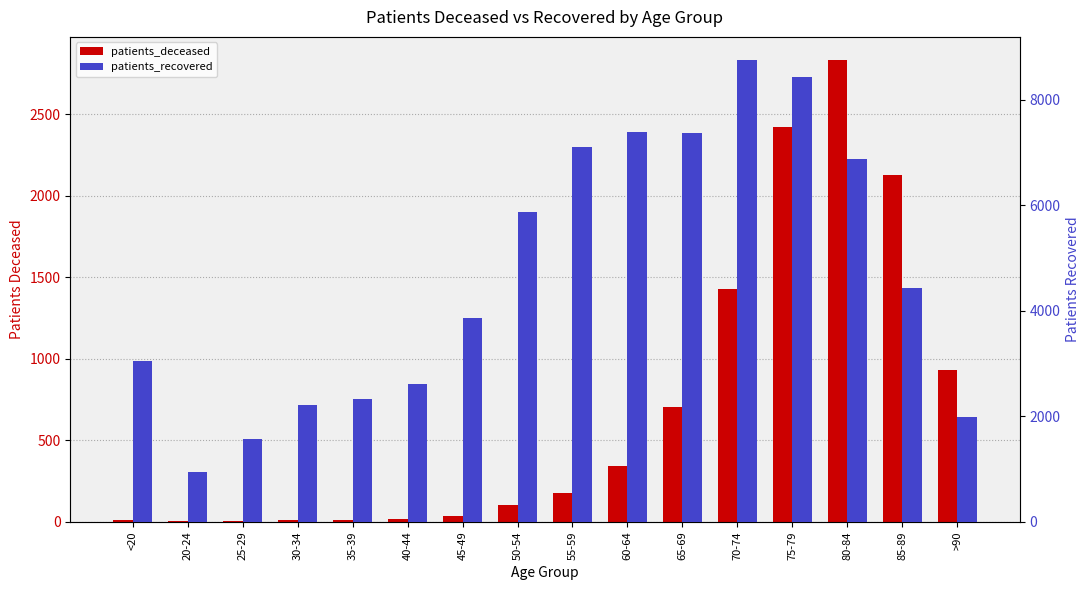

What is the value of the patients_deceased bar at the 9th from the left?

176